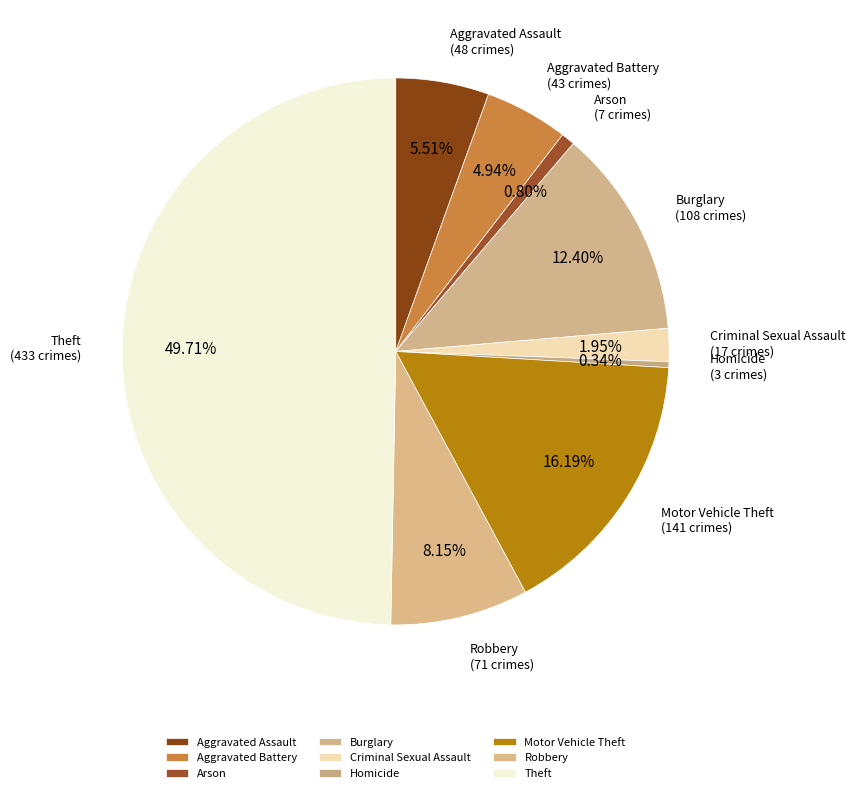

Is it true that Aggravated Assault is 6% of the pie?

True